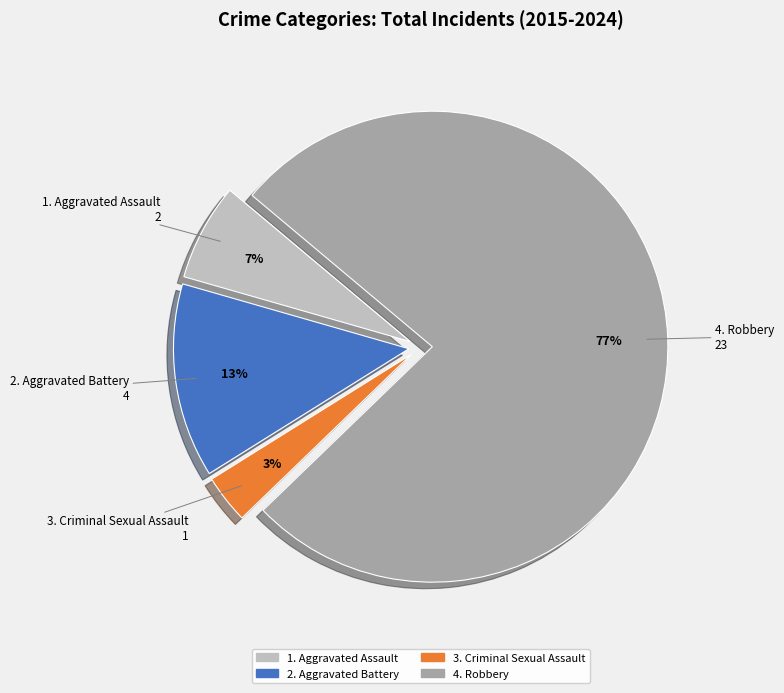

Count the number of slices in the pie.

4